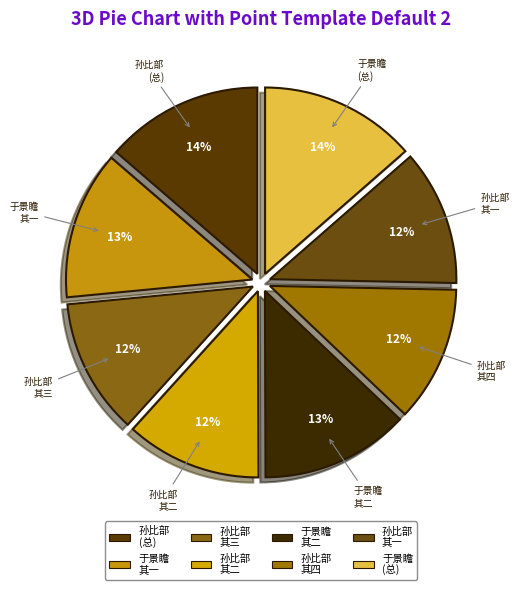

To the nearest percent, what is the average slice percentage?

12%